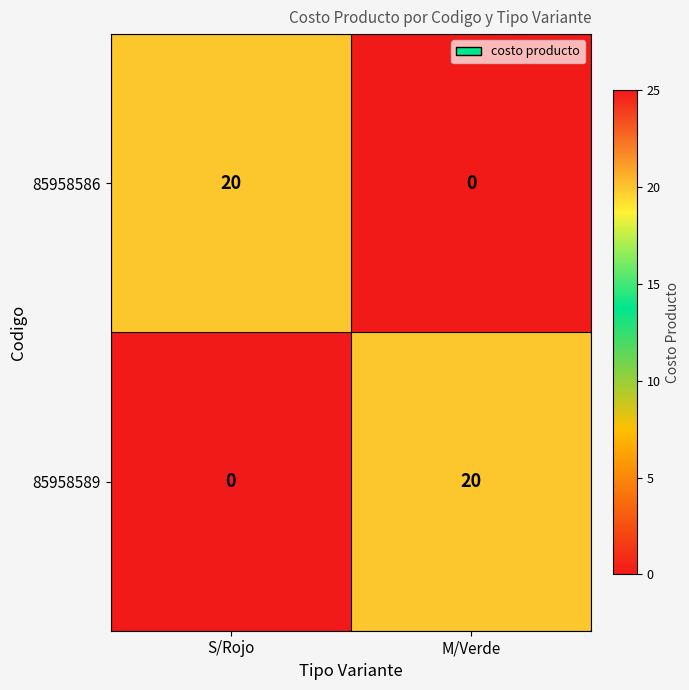

Reading right to left, extract all data points from this chart.

85958586: 0	20
85958589: 20	0